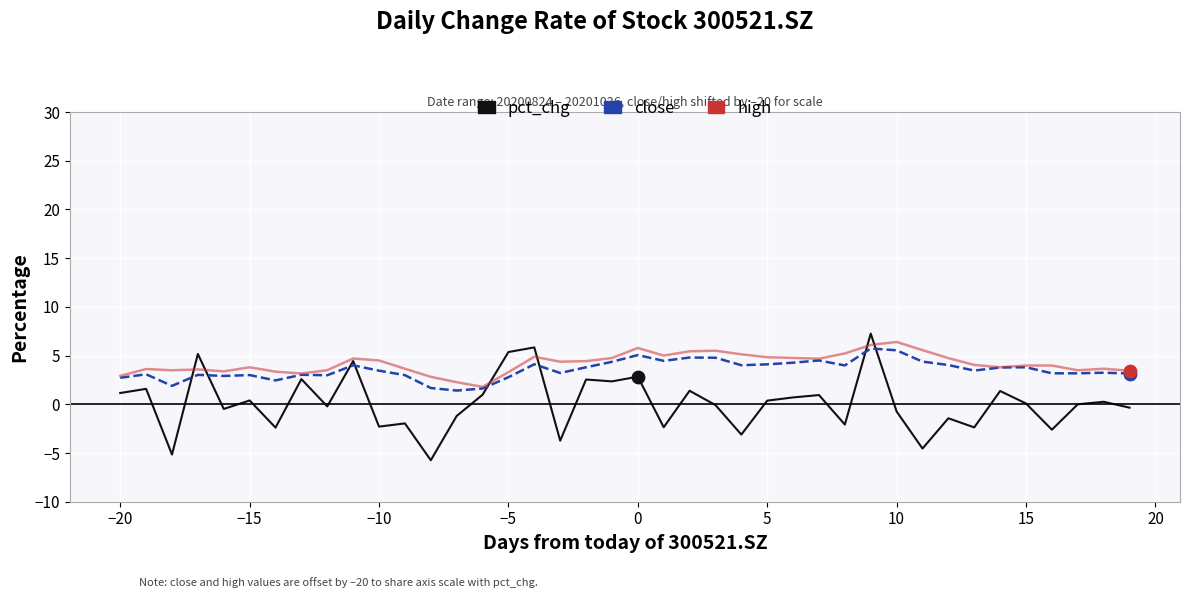

What is the minimum value shown in the chart?

-5.7